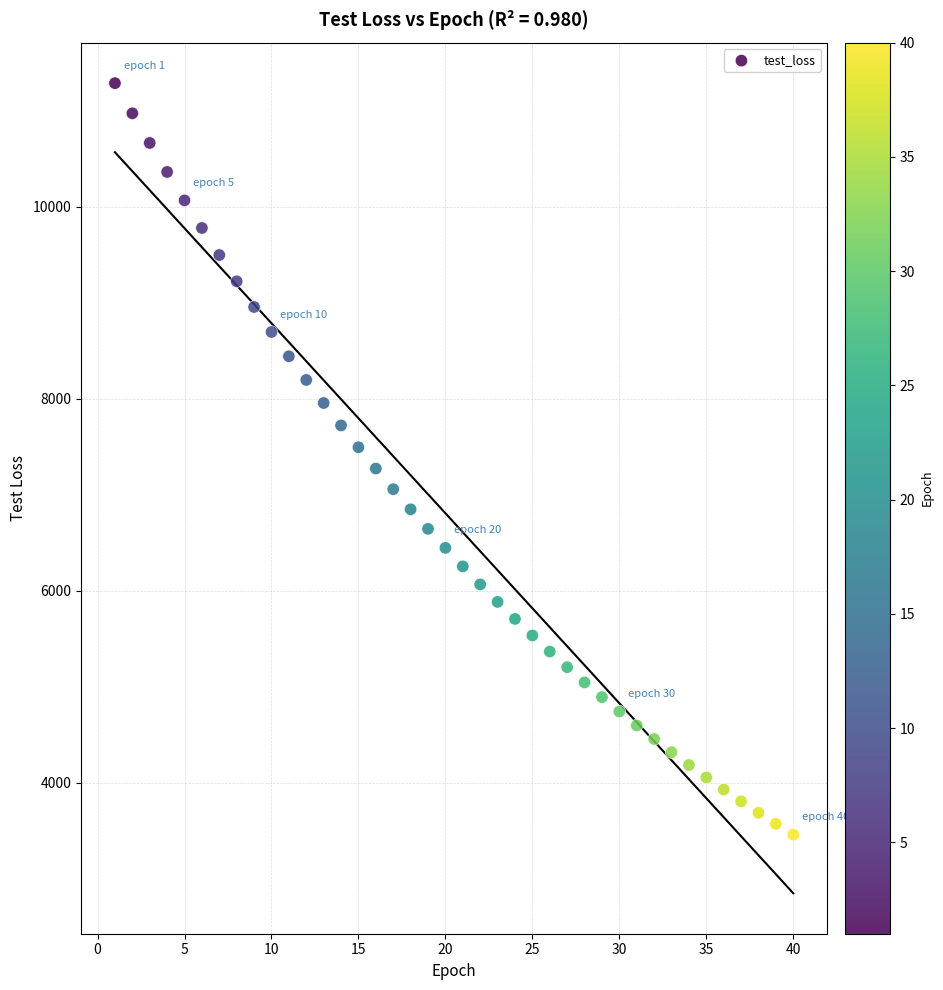

What is the range of X values (max minus min)?

39.0